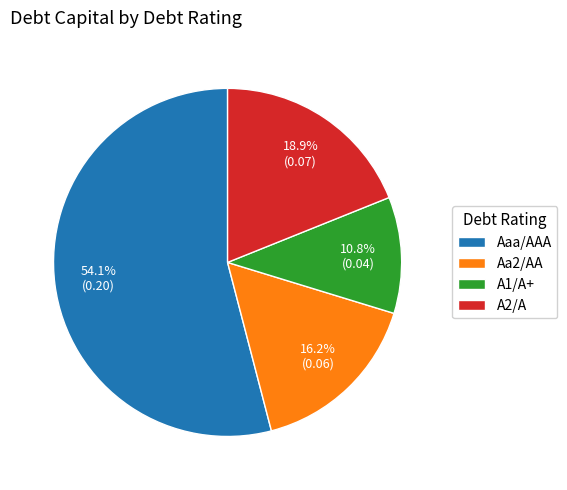

What percentage is NOT represented by A2/A?

81.1%